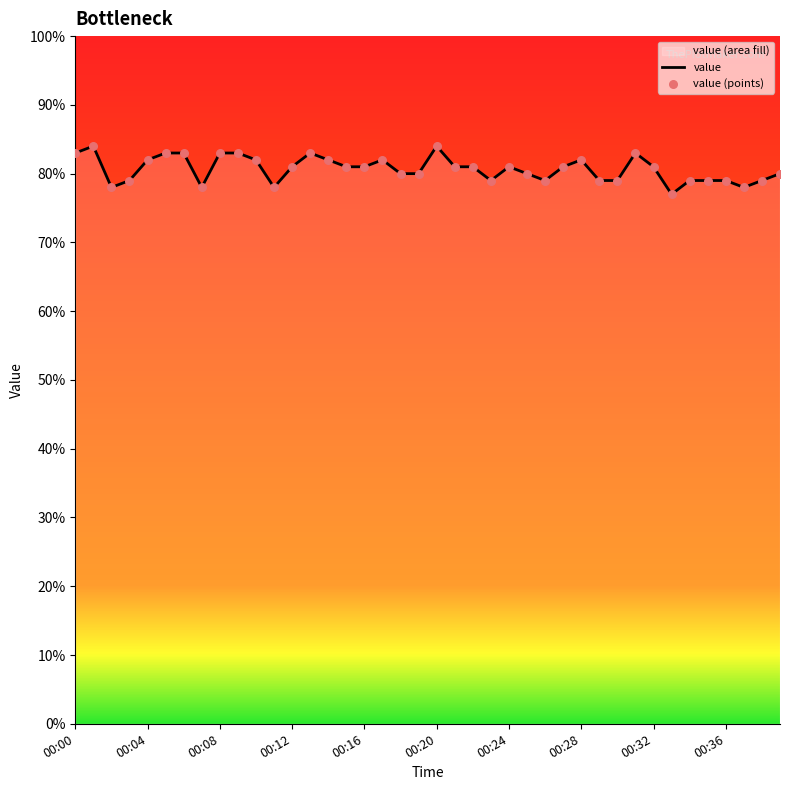

What is the change in value from 00:33 to 00:35?

+2